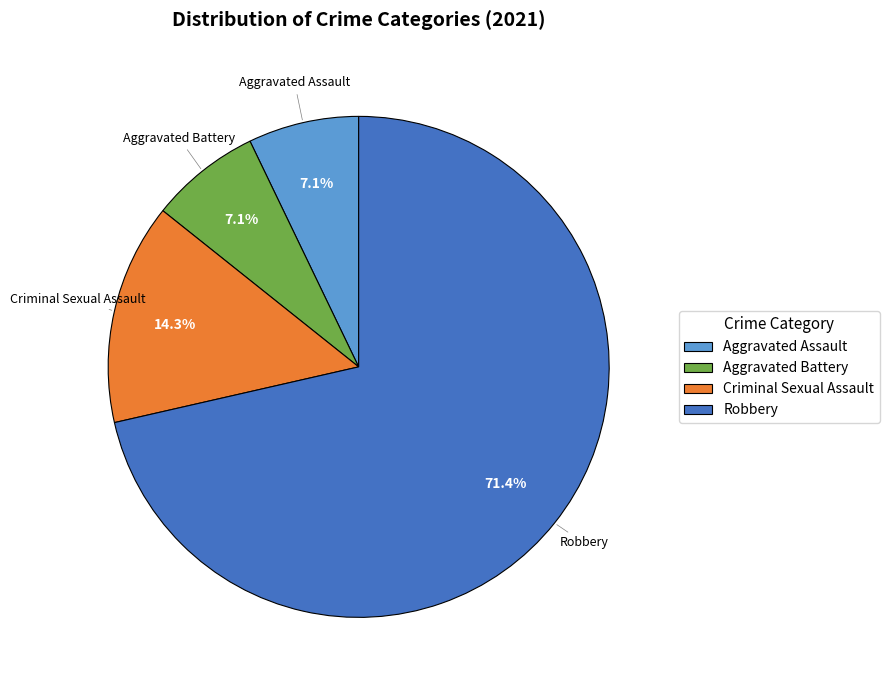

Between Criminal Sexual Assault and Aggravated Assault, which is larger?

Criminal Sexual Assault